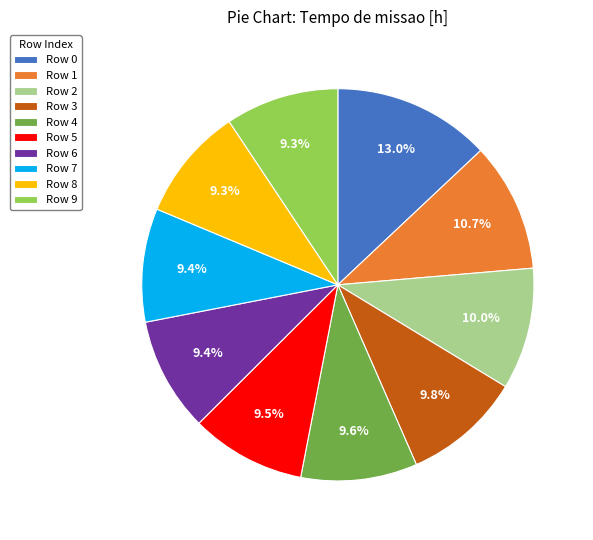

Is there any slice that represents more than half of the pie?

No